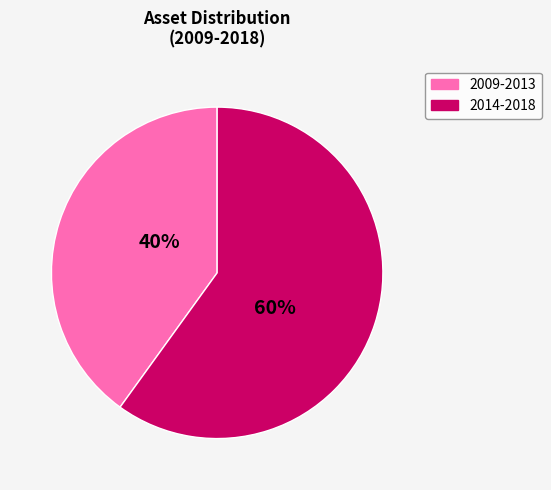

How many slices are in this pie chart?

2